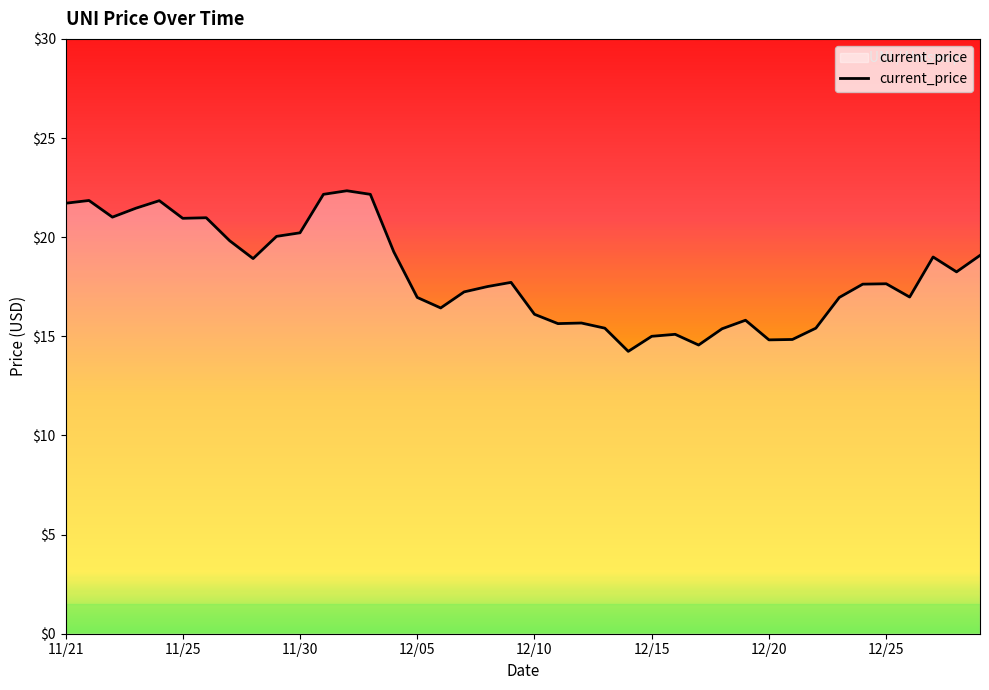

What is the smallest value displayed?

14.2